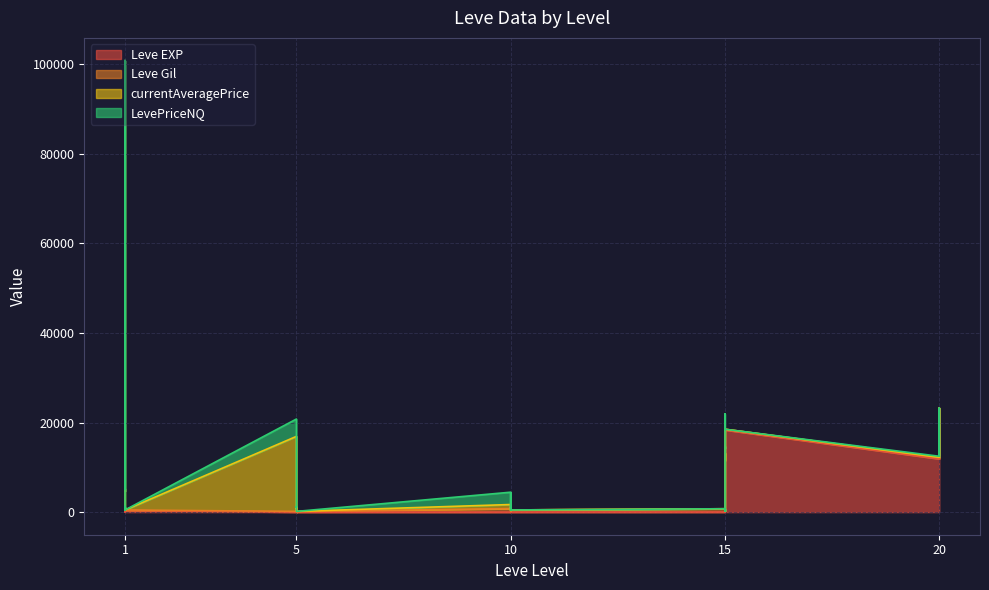

At how many categories does at least one series exceed 72040?

1